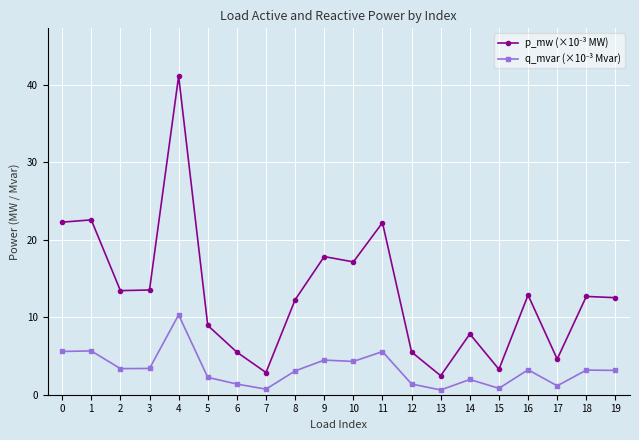

At which category is the sum across all series the highest?

4